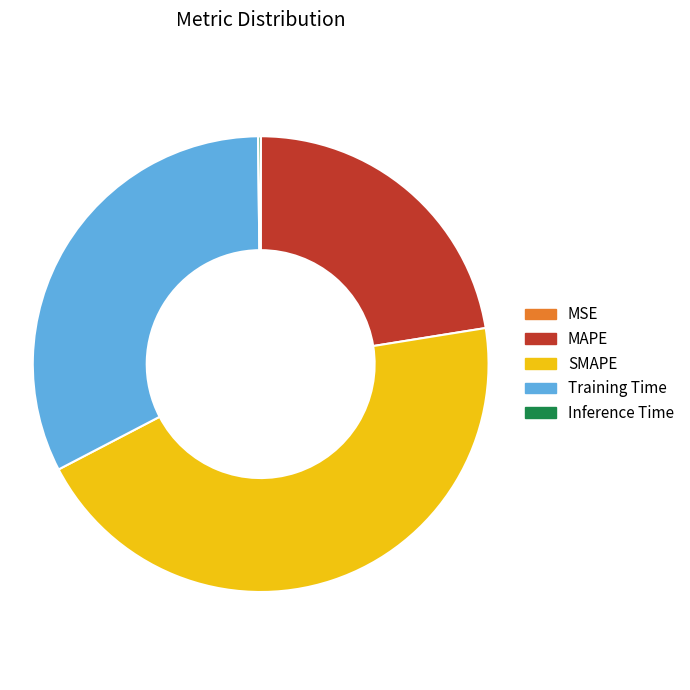

Which slice is the largest?

SMAPE